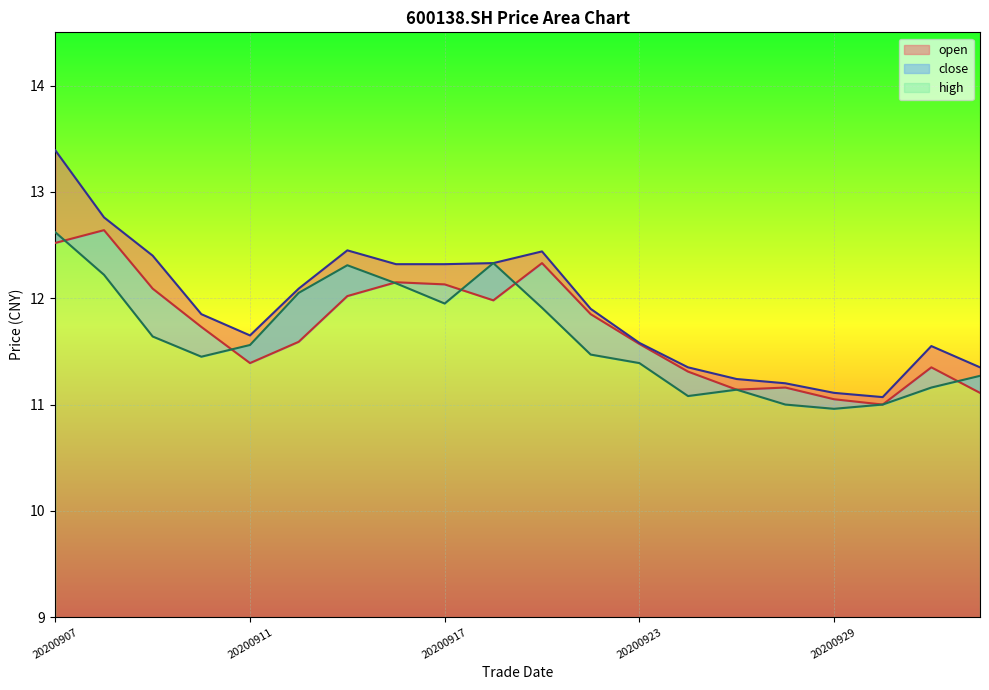

What is the difference between the maximum and minimum values in the high series?

2.3